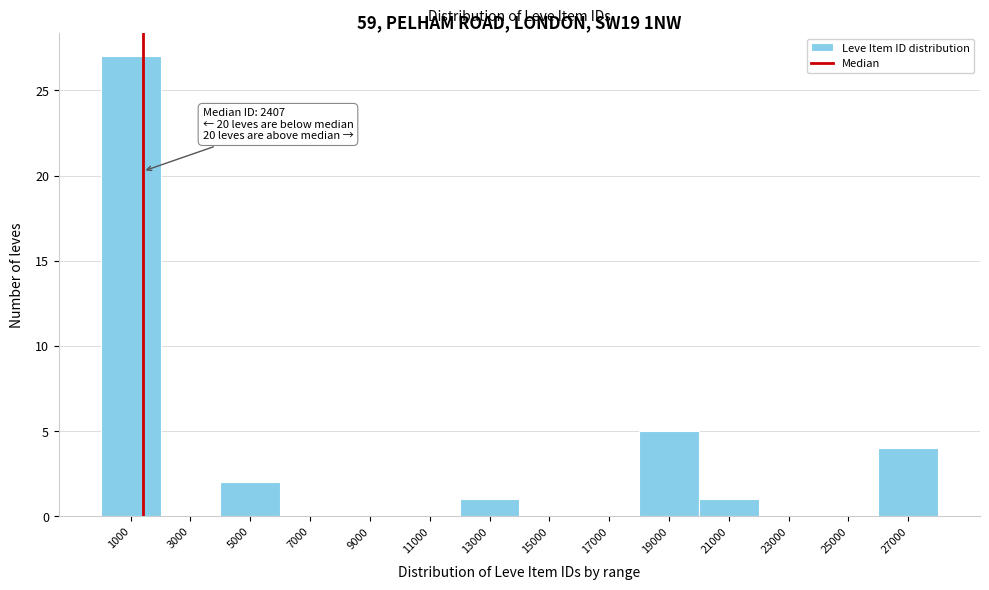

Reading left to right, what are all the values shown in this chart?

1000=27	3000=0	5000=2	7000=0	9000=0	11000=0	13000=1	15000=0	17000=0	19000=5	21000=1	23000=0	25000=0	27000=4